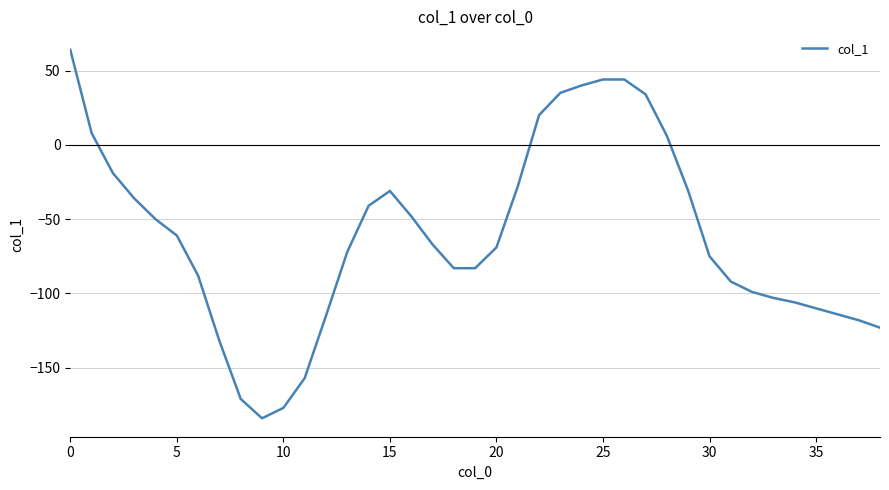

What is the smallest value displayed?

-184